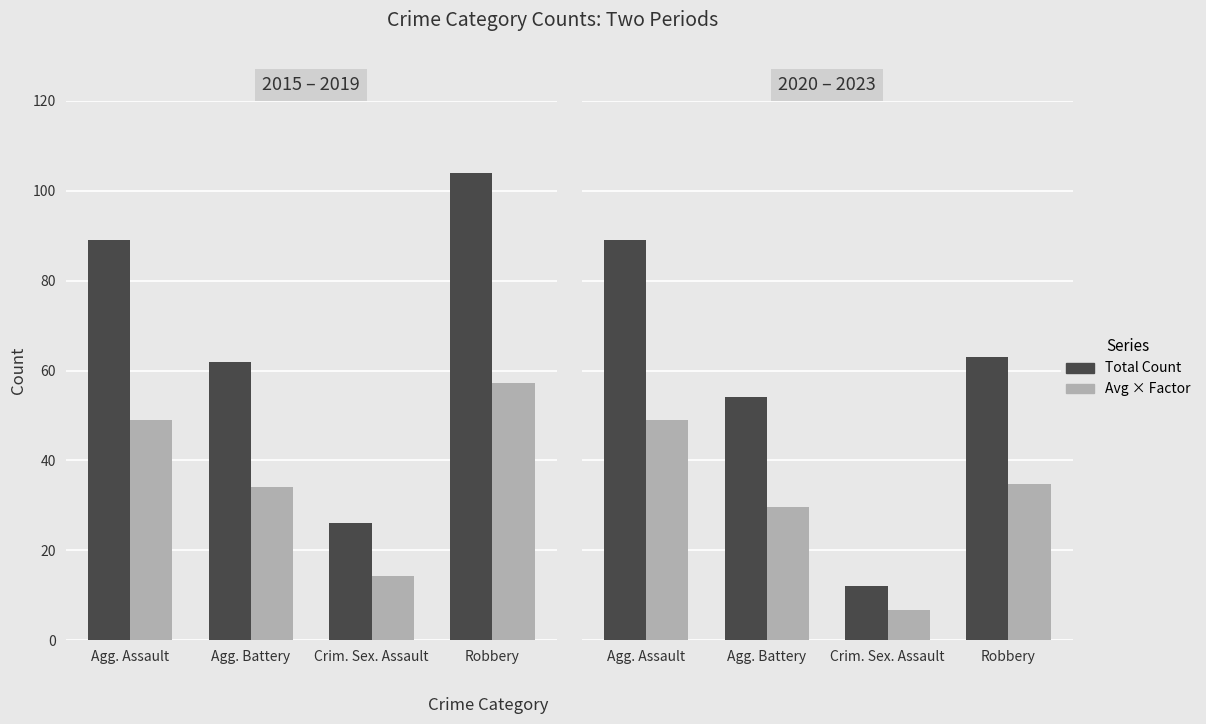

Reading right to left, extract all data points from this chart.

Total Count: Robbery=63.0	Crim. Sex. Assault=12.0	Agg. Battery=54.0	Agg. Assault=89.0
Avg × Factor: Robbery=34.7	Crim. Sex. Assault=6.6	Agg. Battery=29.7	Agg. Assault=49.0